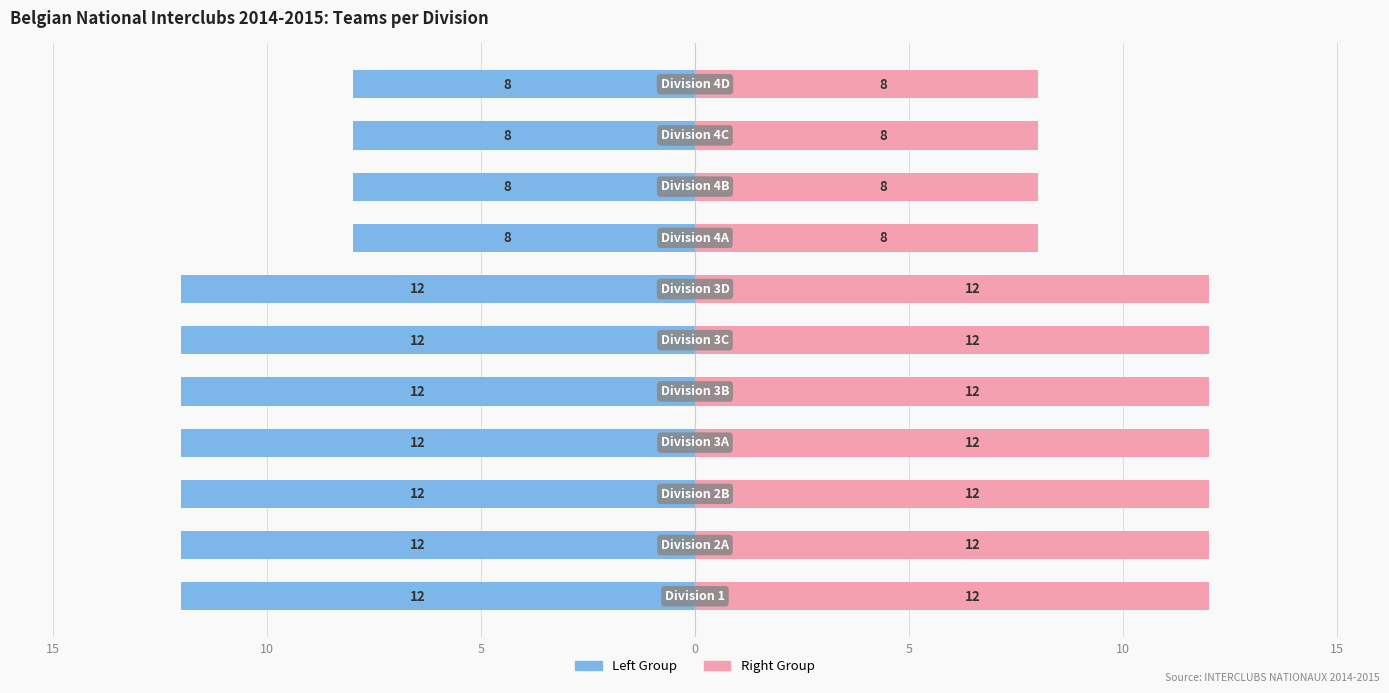

What is the difference between the second highest and minimum values in the Team Count Left series?

4